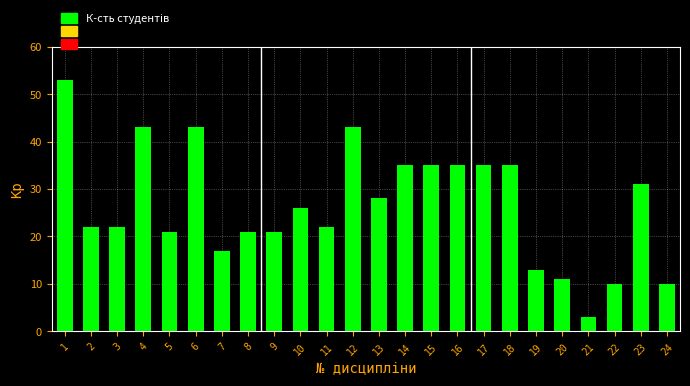

Reading right to left, what are all the values shown in this chart?

10	31	10	3	11	13	35	35	35	35	35	28	43	22	26	21	21	17	43	21	43	22	22	53